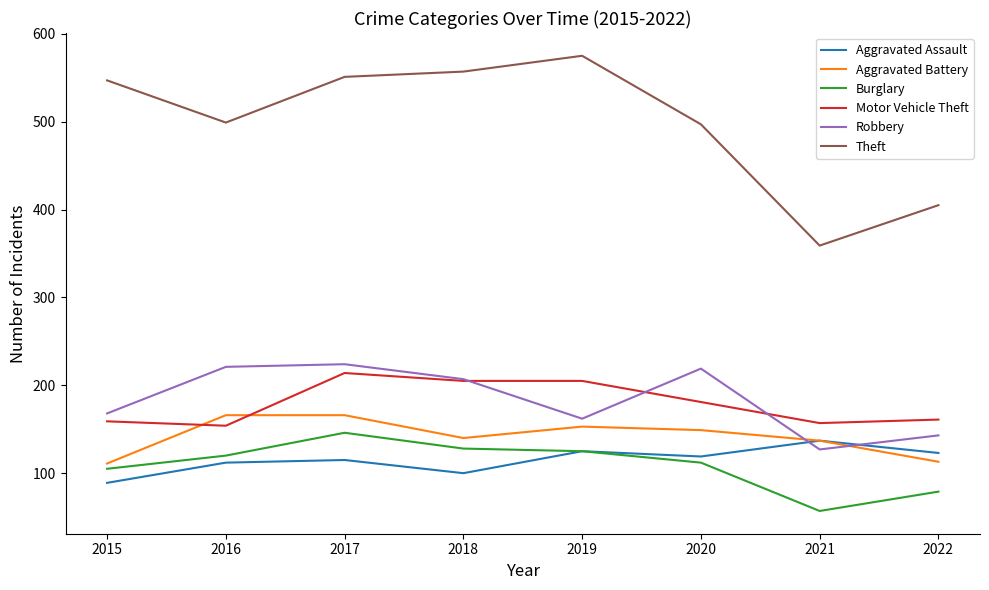

List the series in order of their peak value, lowest first.

Aggravated Assault, Burglary, Aggravated Battery, Motor Vehicle Theft, Robbery, Theft